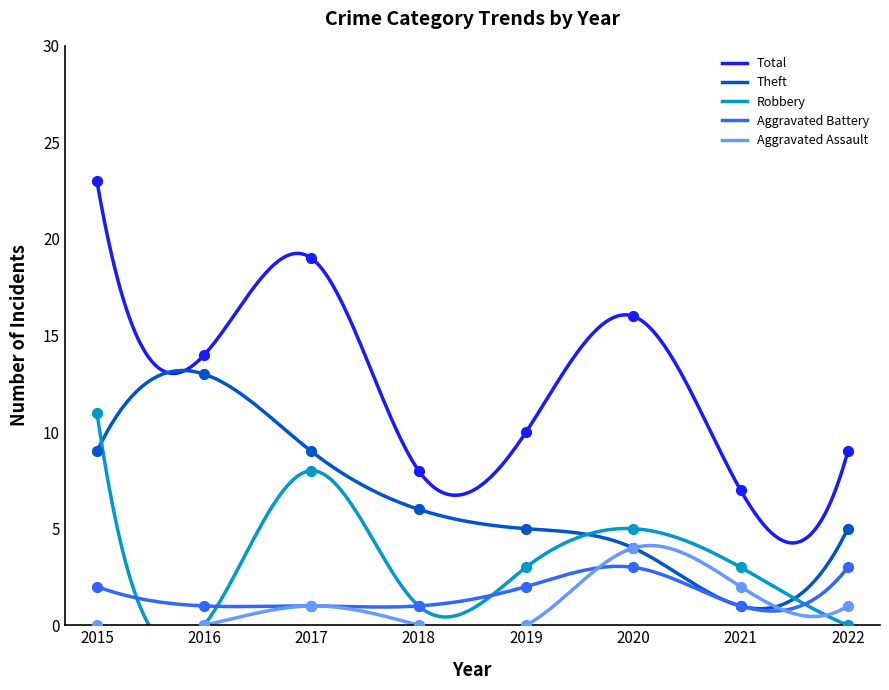

At how many categories does at least one series exceed 2?

8